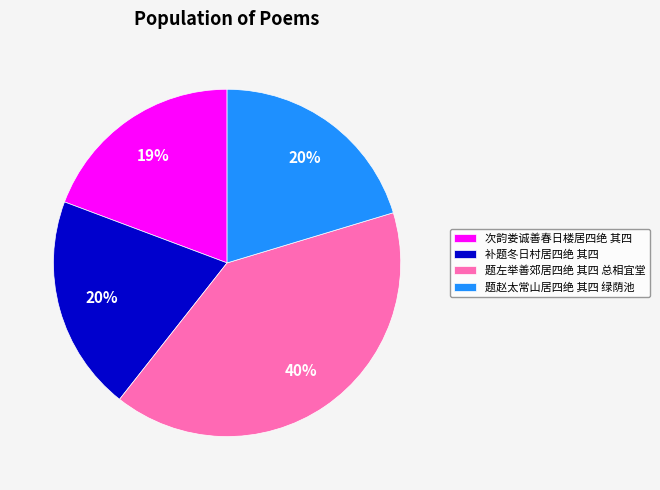

To the nearest percent, what is the difference between the largest and smallest slice percentages?

21%